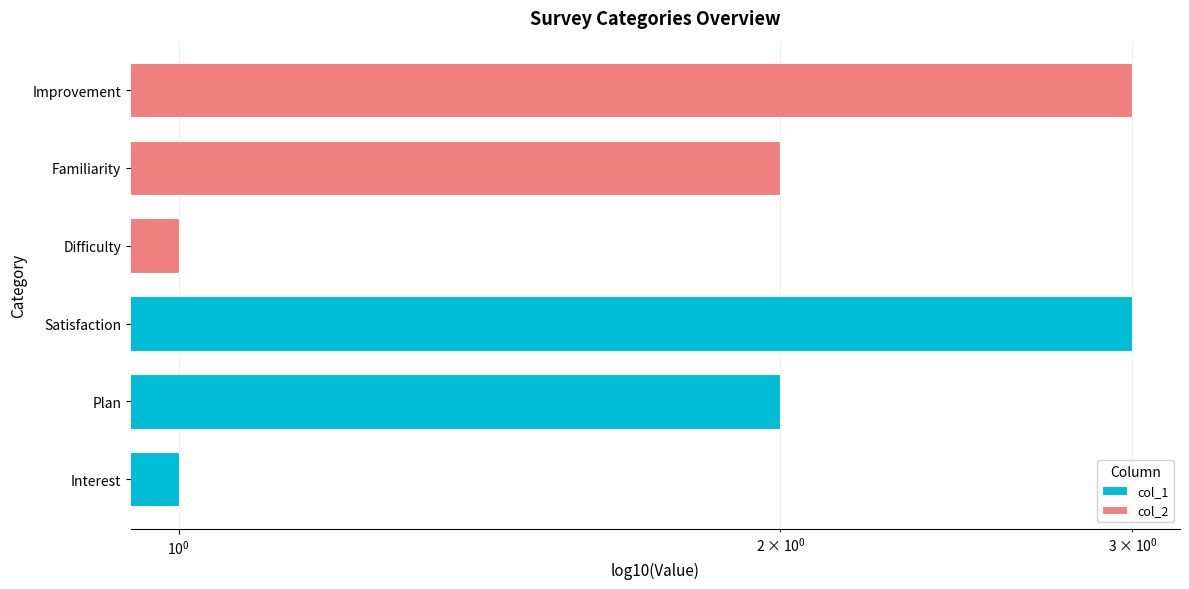

How many values in the col_1 series exceed 2?

1